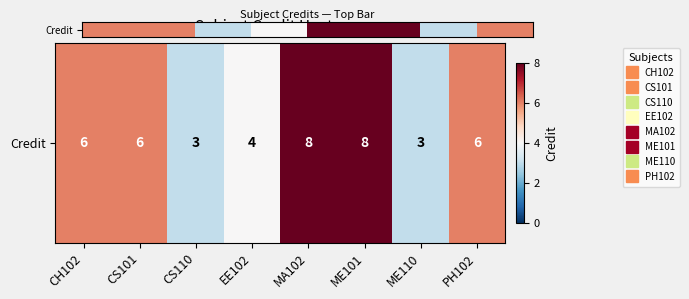

The value at EE102 is 4. True or false?

True